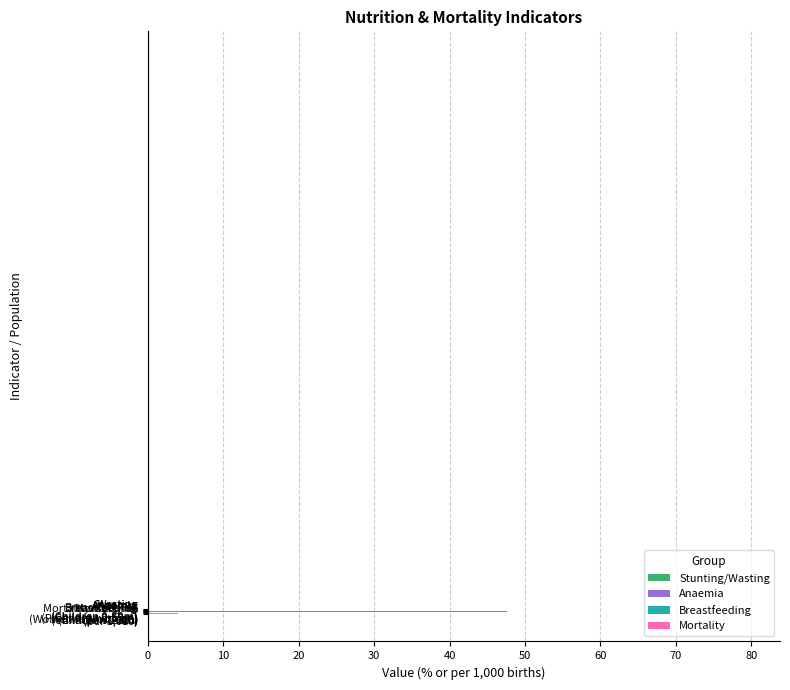

What is the maximum value shown in the chart?

72.9